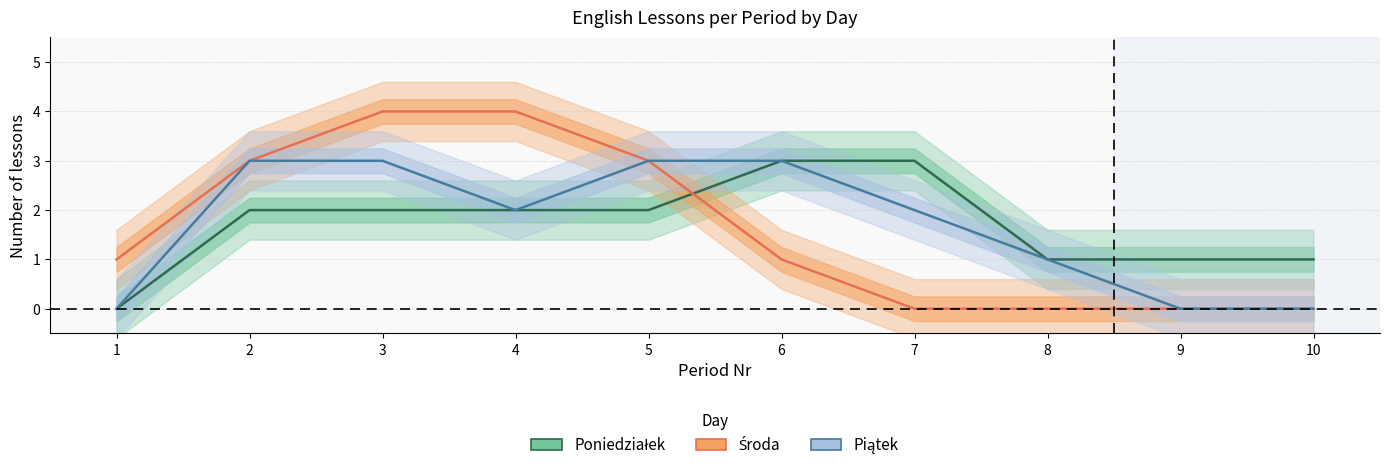

Where does the Poniedziałek series first go above 2?

6